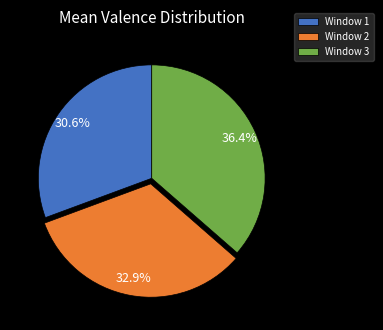

What percentage do Window 3 and Window 2 together represent?

69.4%